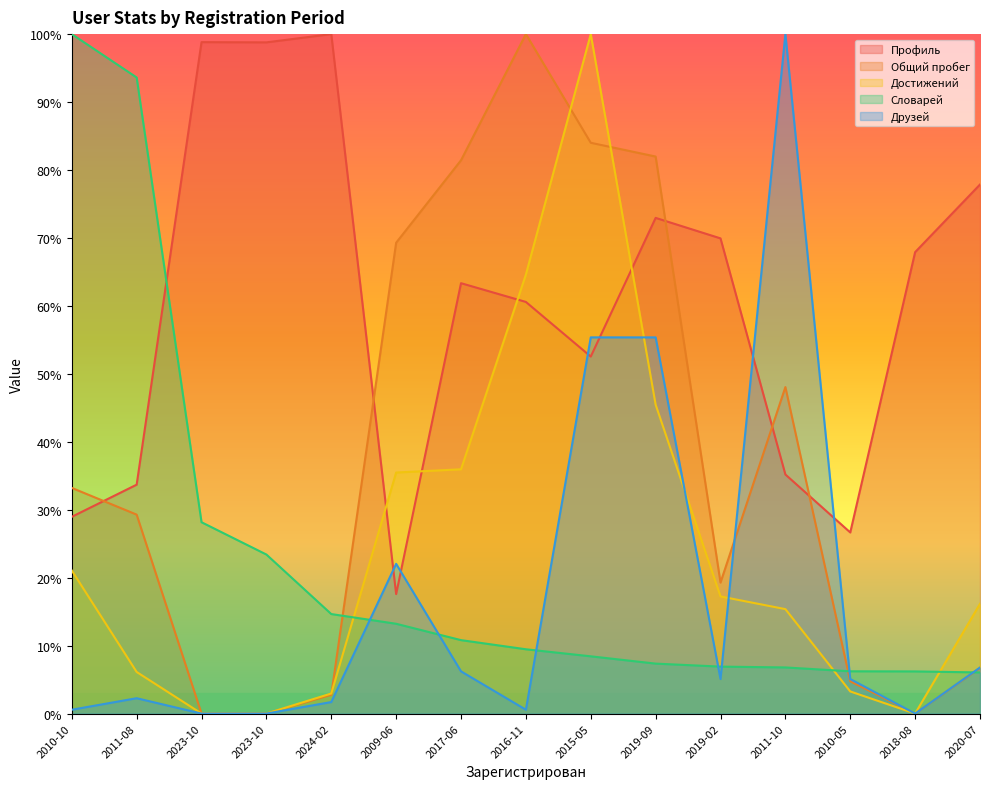

What is the sum of all Профиль values?

9.0